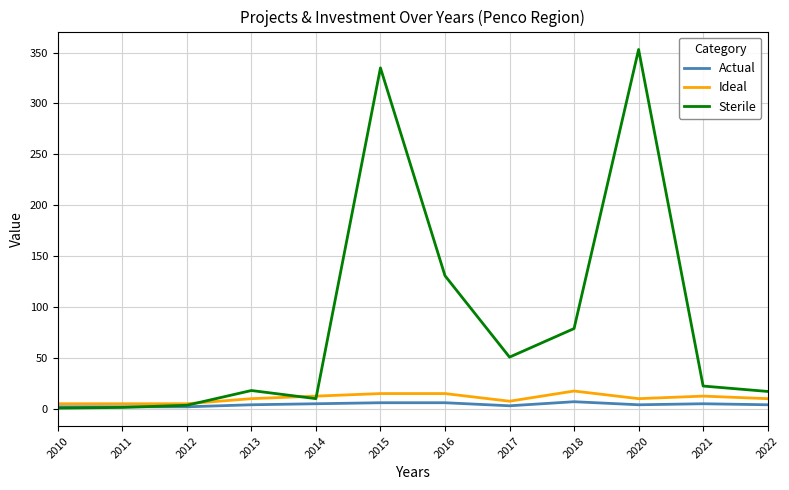

What value does the Ideal series have at 2020?

10.0